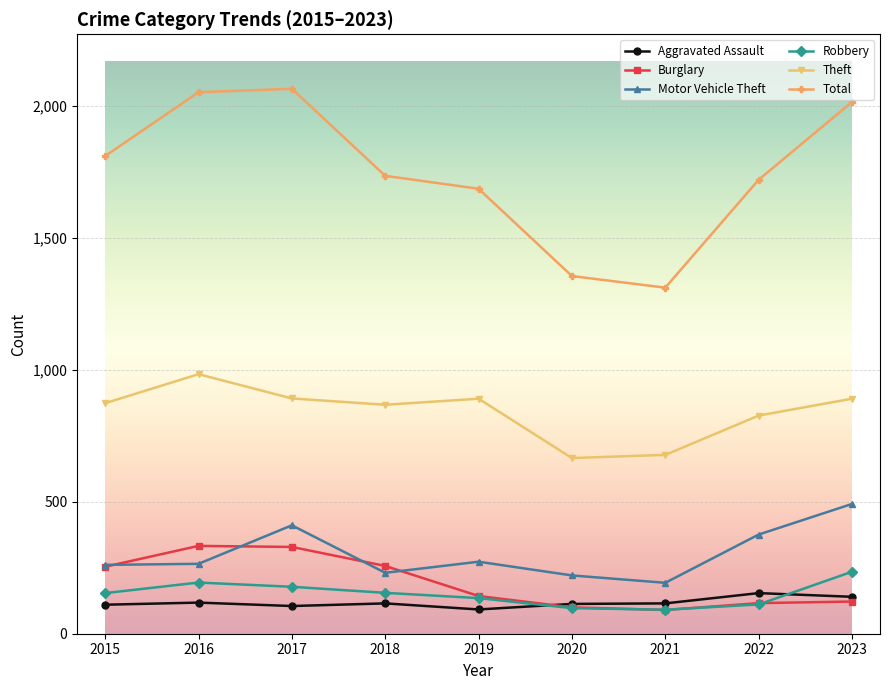

What is the difference between the maximum and second lowest values in the Burglary series?

233